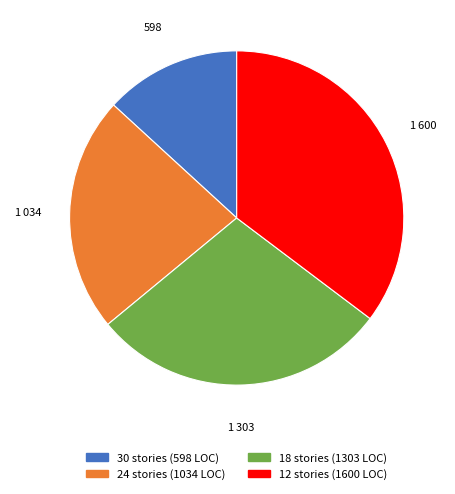

Rank the categories by value from highest to lowest.

12 stories (1600 LOC), 18 stories (1303 LOC), 24 stories (1034 LOC), 30 stories (598 LOC)